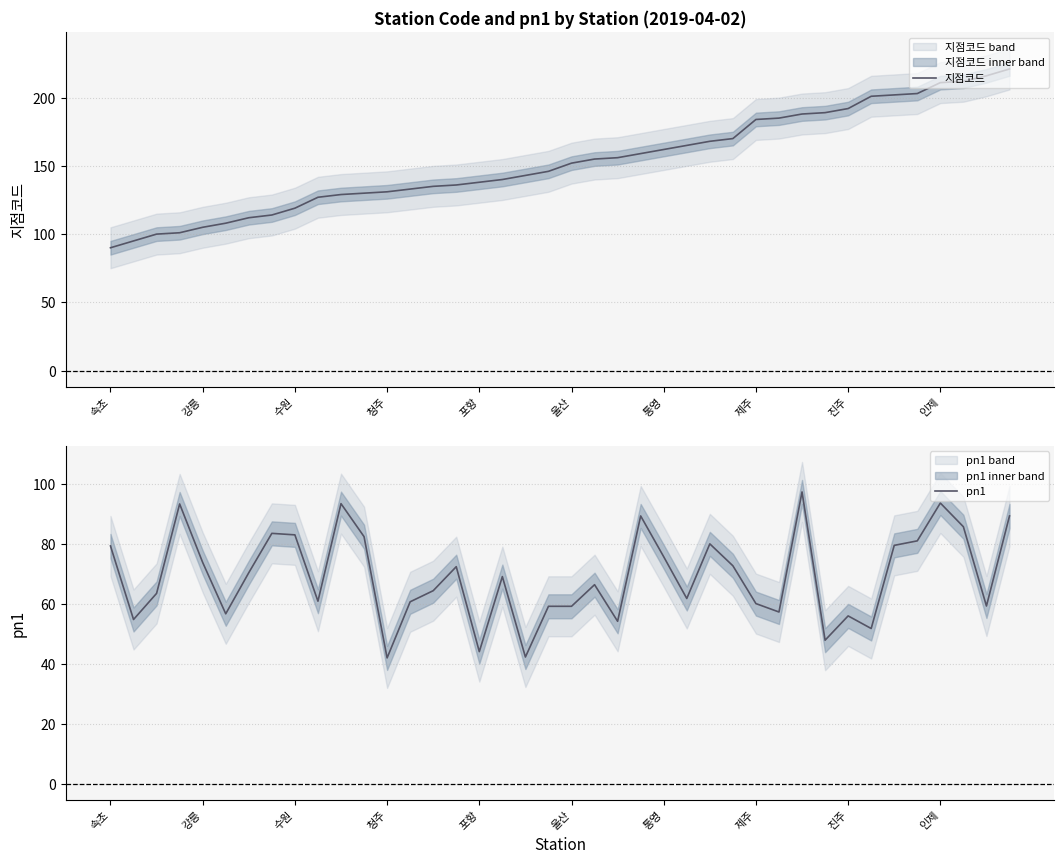

How many data points in pn1 are less than 69?

20